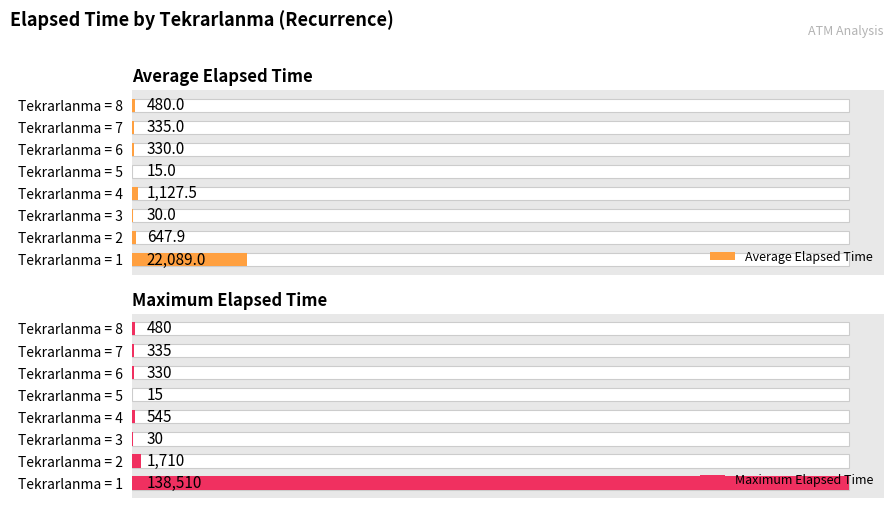

What are all the series names shown in the legend?

Average Elapsed Time, Maximum Elapsed Time